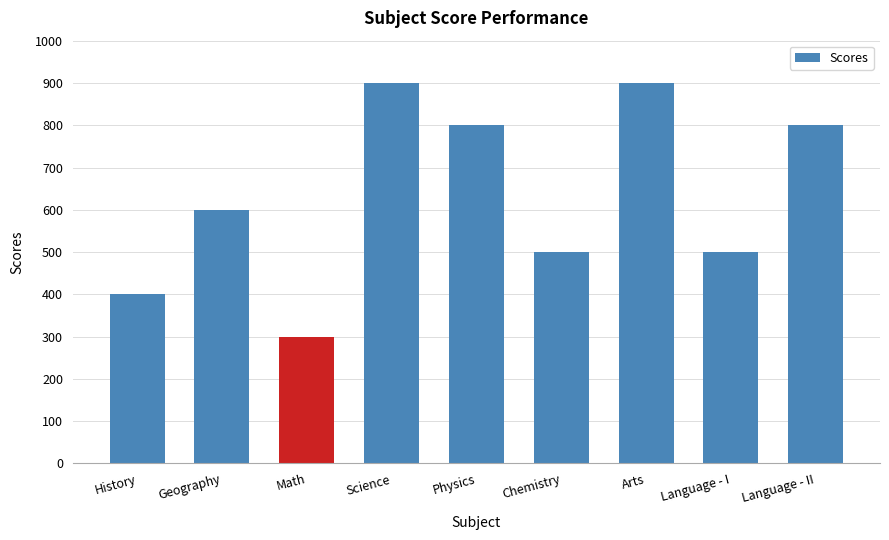

What is the sum of the values at Language - I and Chemistry?

1000